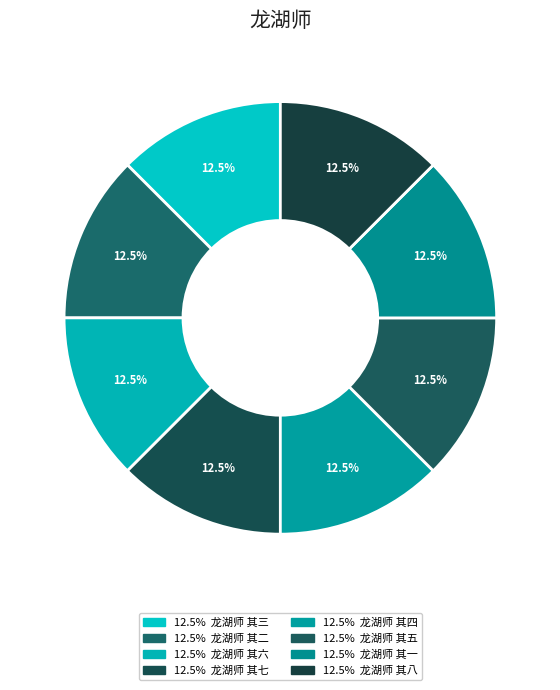

What is the smallest slice in the pie chart?

龙湖师 其一